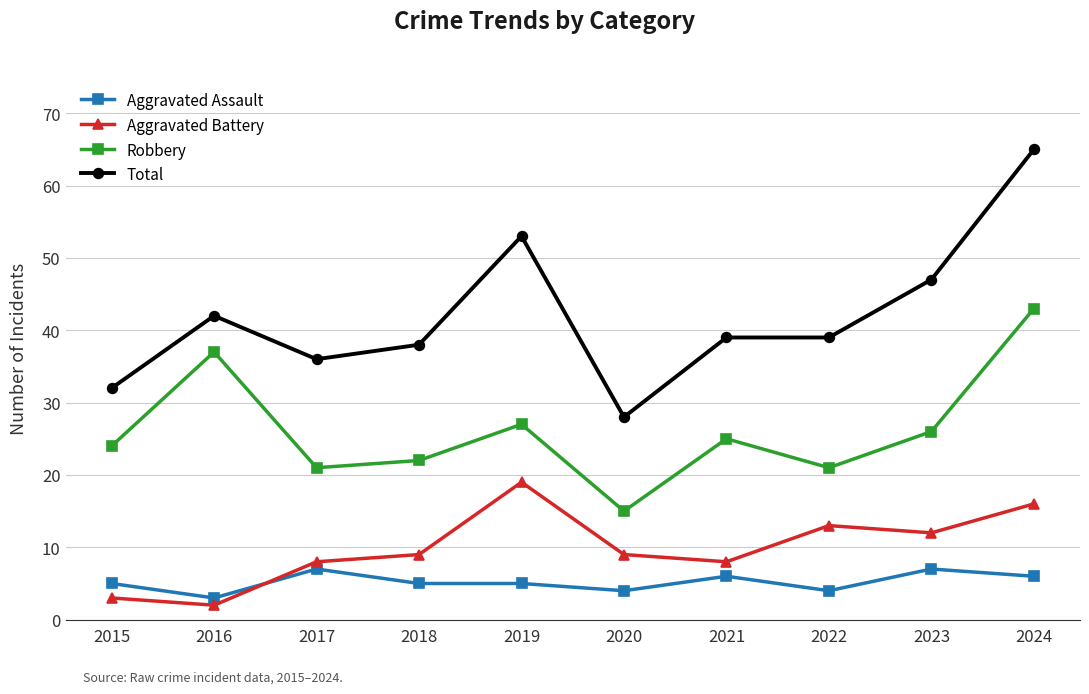

The value of Aggravated Battery at 2015 is 3. True or false?

True